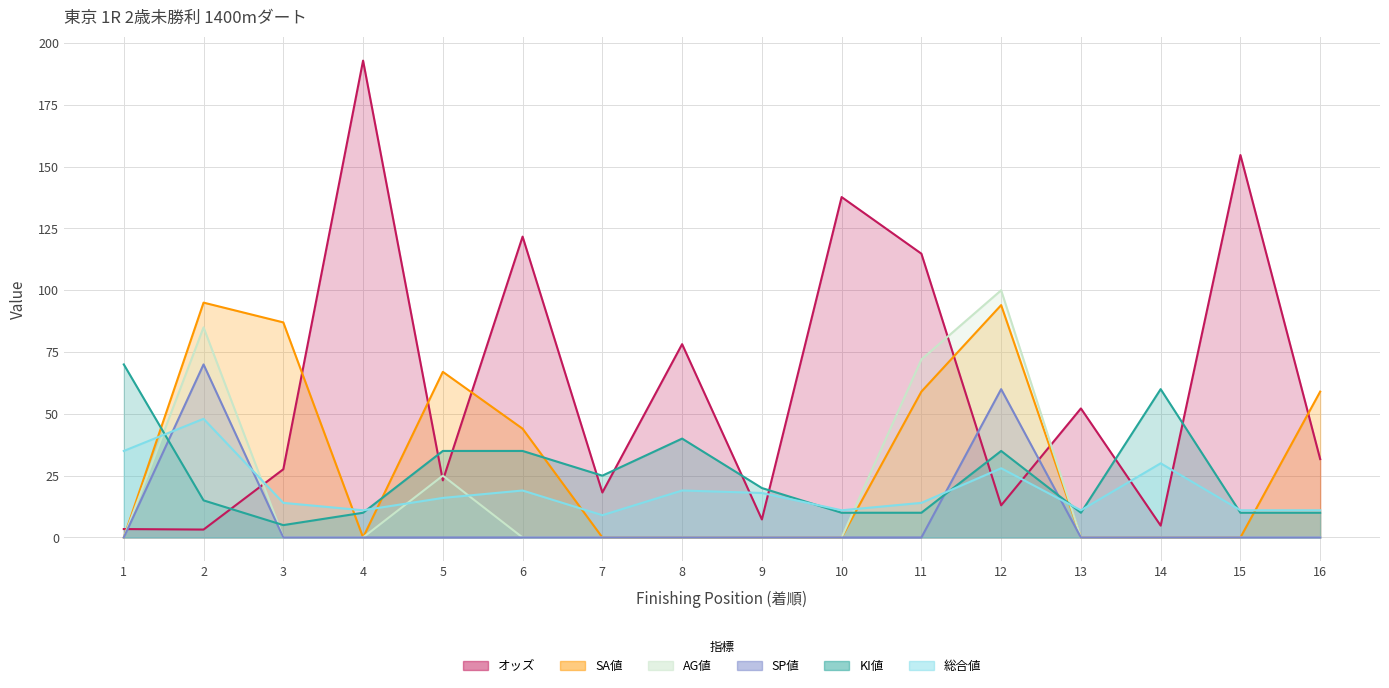

What is the difference between the highest and lowest values at 2?

91.8